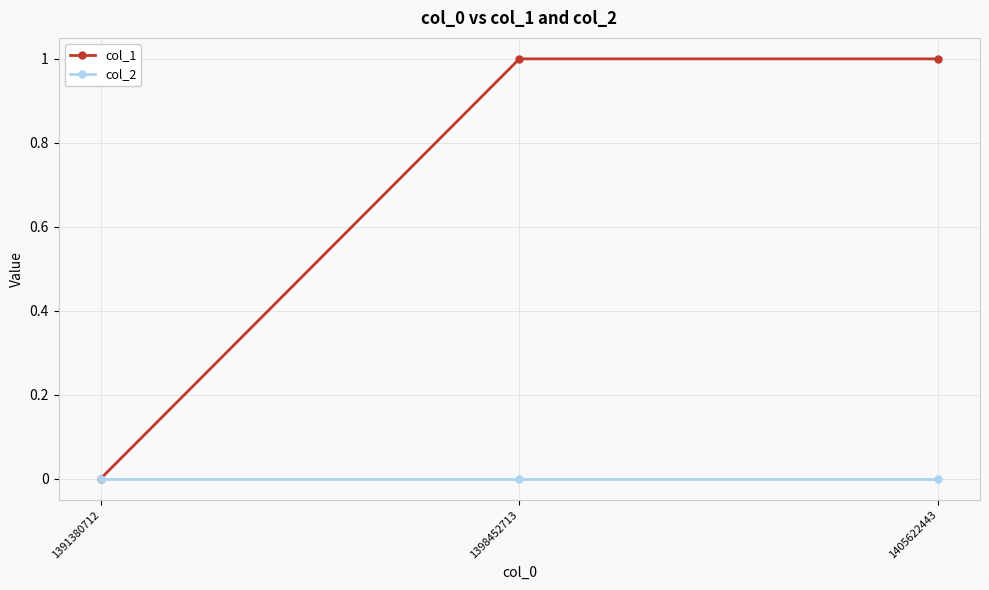

What is the spread (max minus min) of values at 1398452713?

1